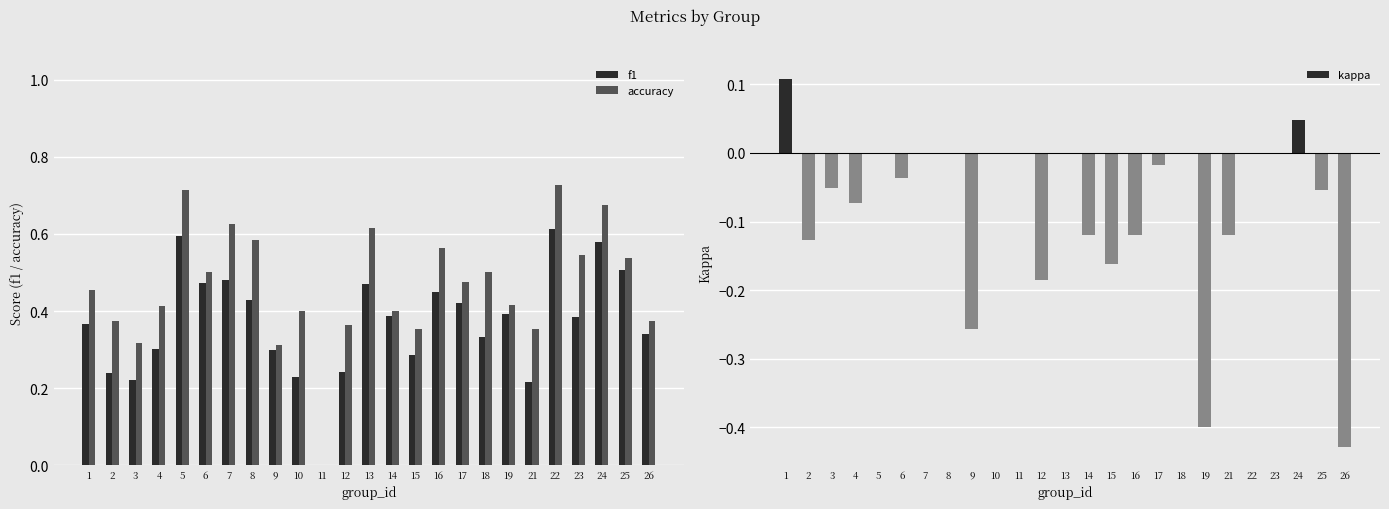

What is the value of the f1 bar at the 1st from the left?

0.4